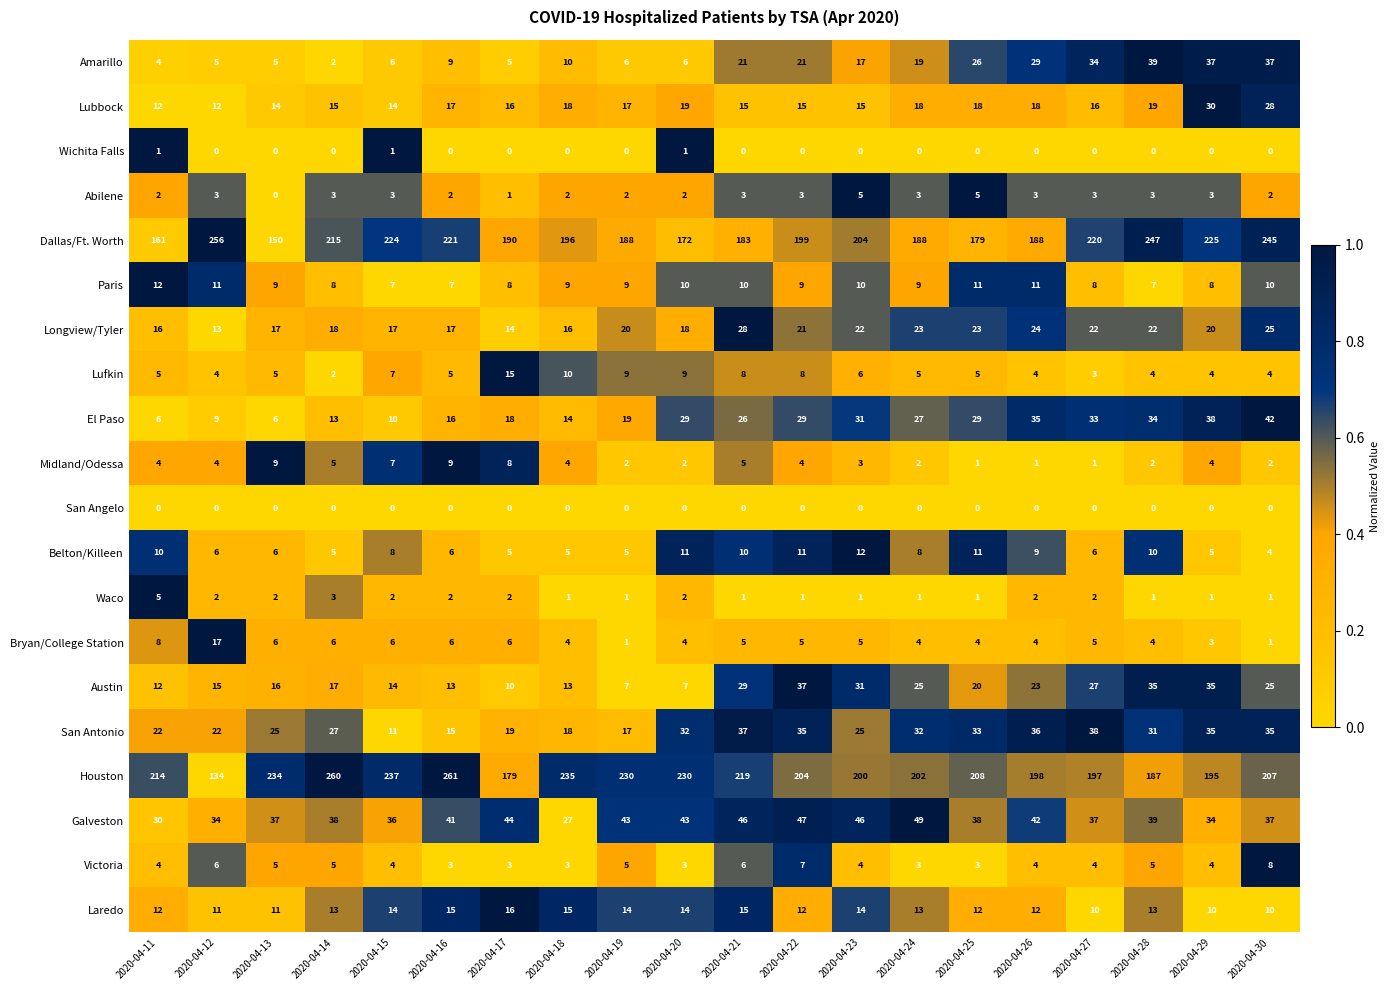

Which series has the largest range (max minus min)?

Houston